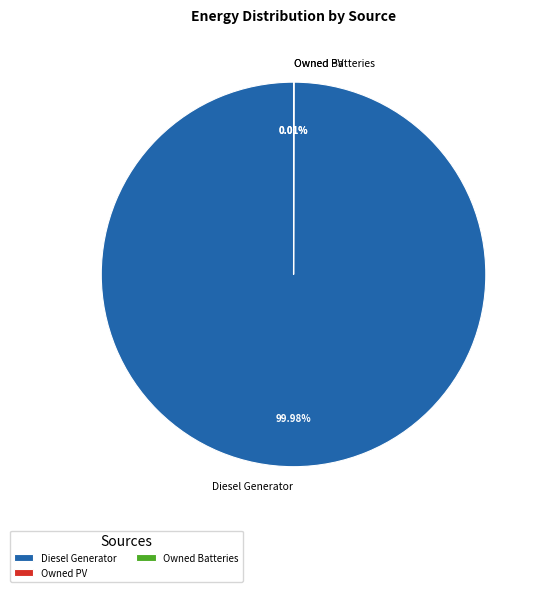

What is the largest slice in the pie chart?

Diesel Generator